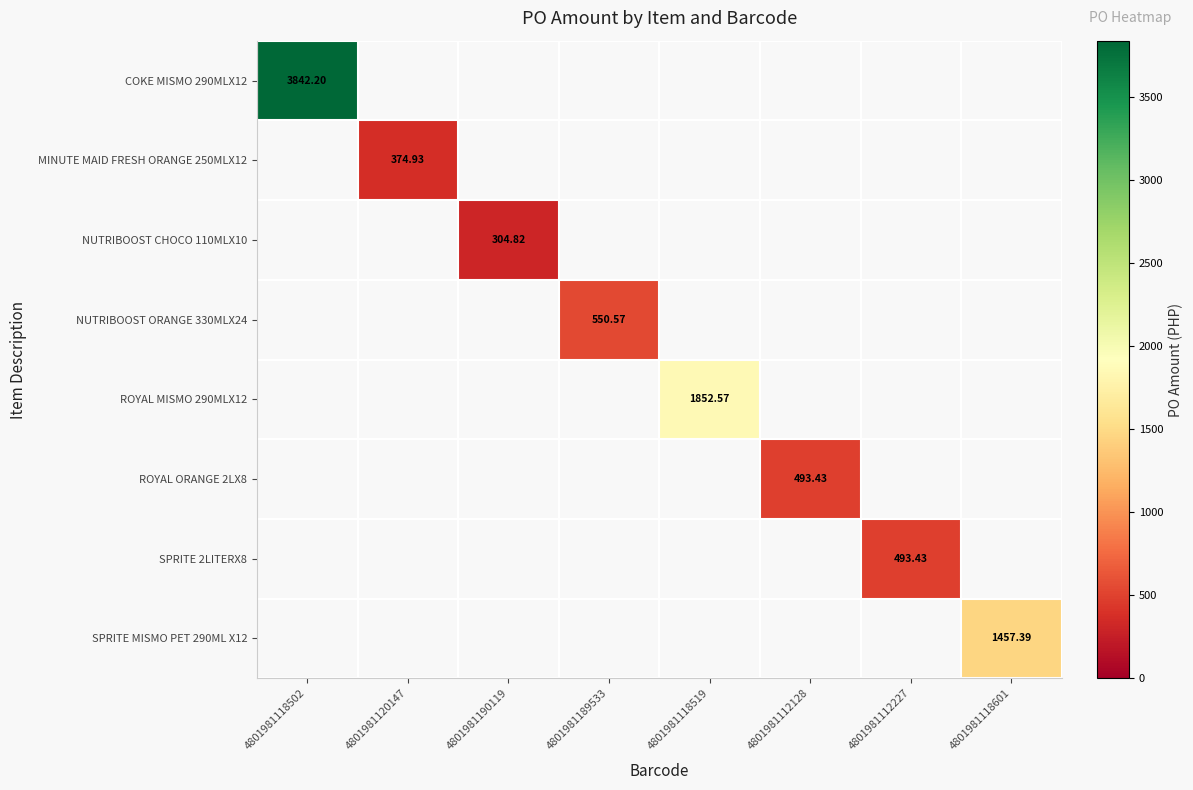

What is the smallest value displayed?

304.8